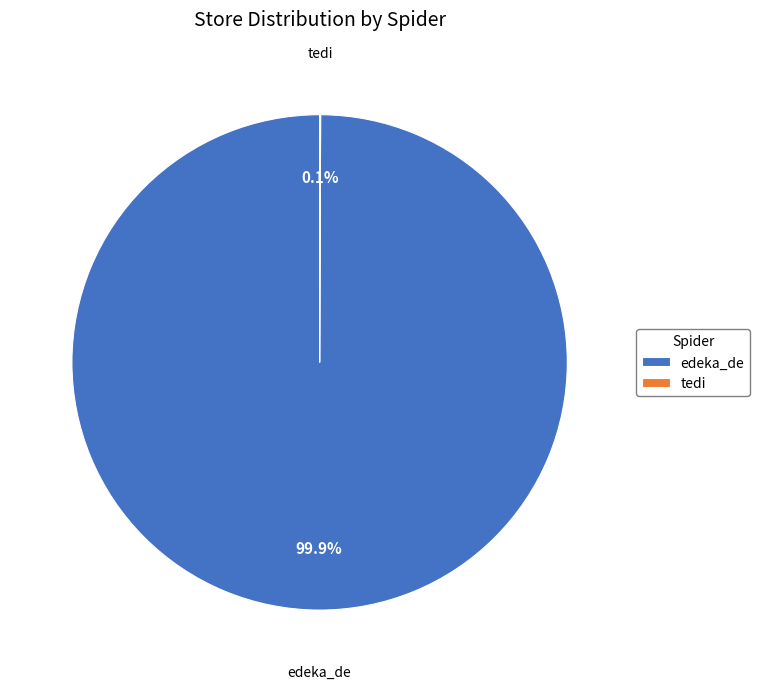

To the nearest percent, what is the average slice percentage?

50%